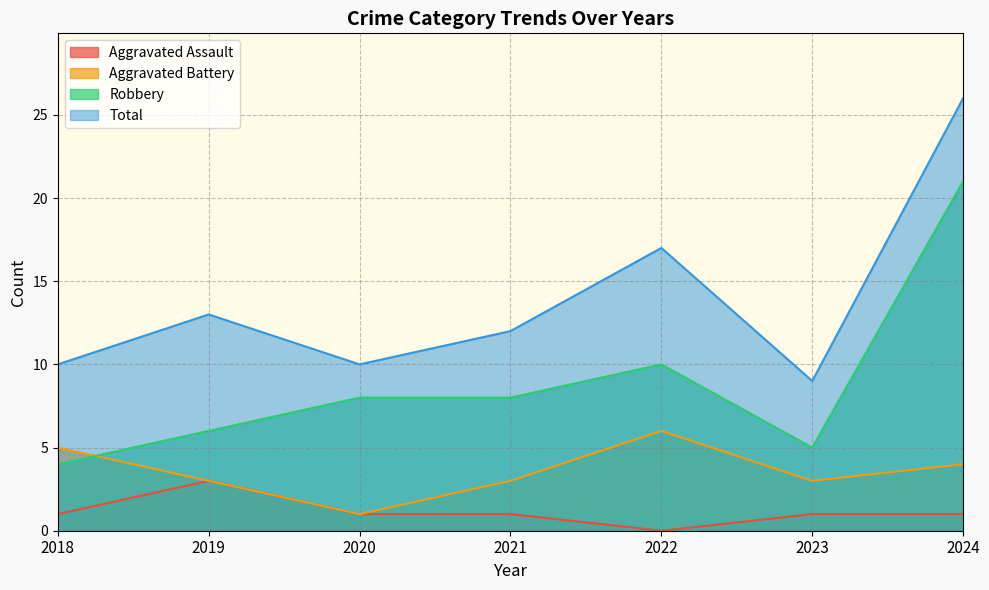

True or false: Robbery has more than 0 interior local peaks.

True